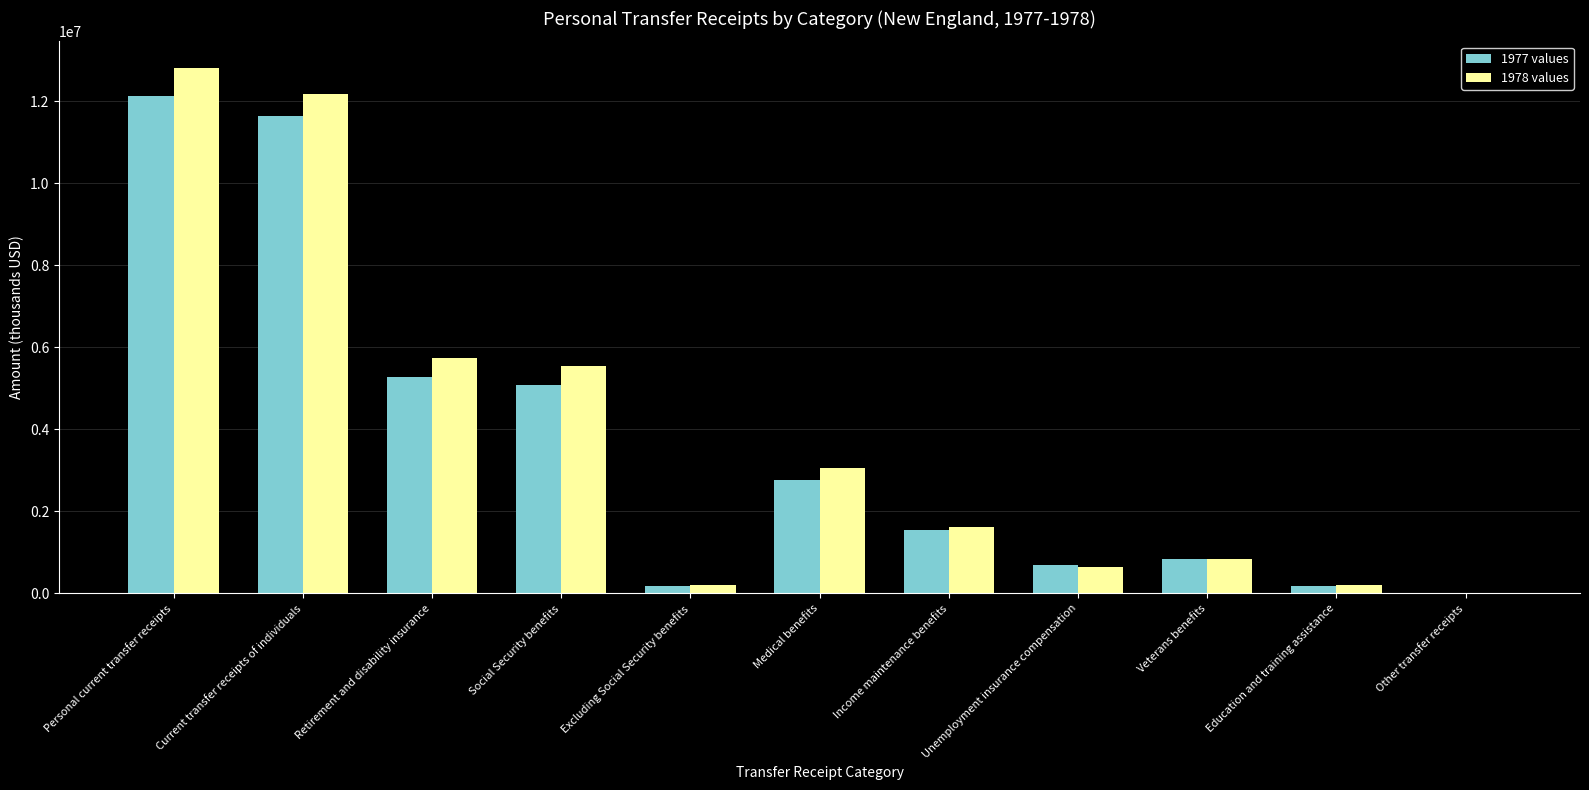

What is the difference between the 1978 values values at Excluding Social Security benefits and Social Security benefits?

5341249